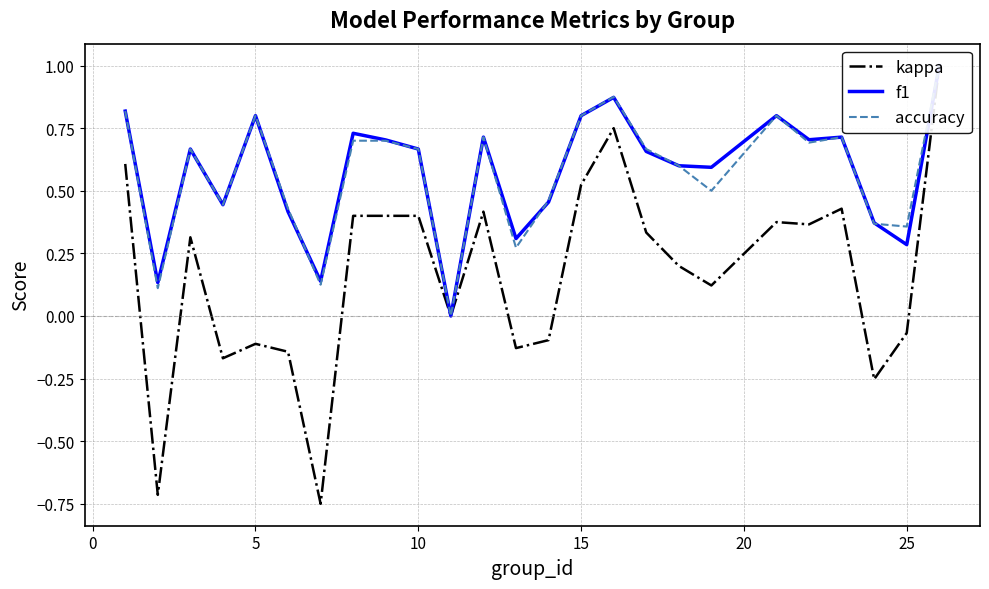

Is the value of kappa at 25 greater than the value of accuracy at 15?

No